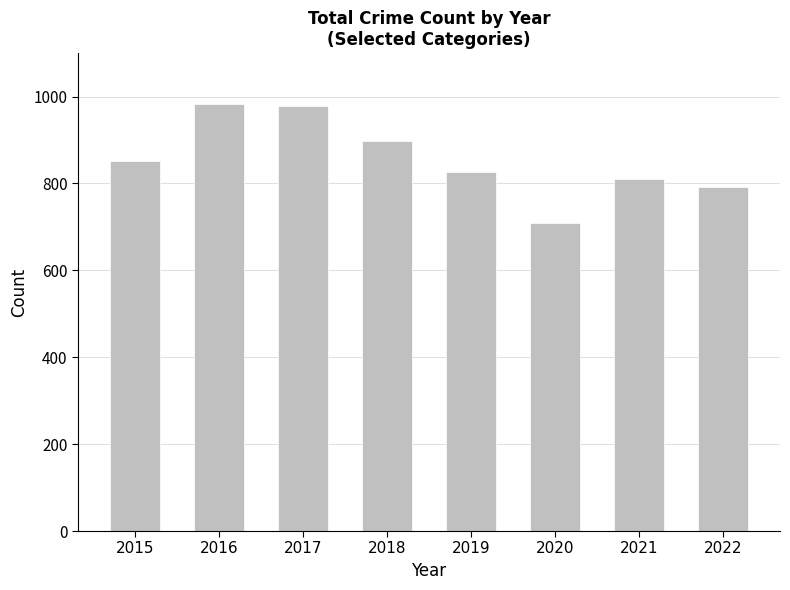

How many data points does each series have?

8